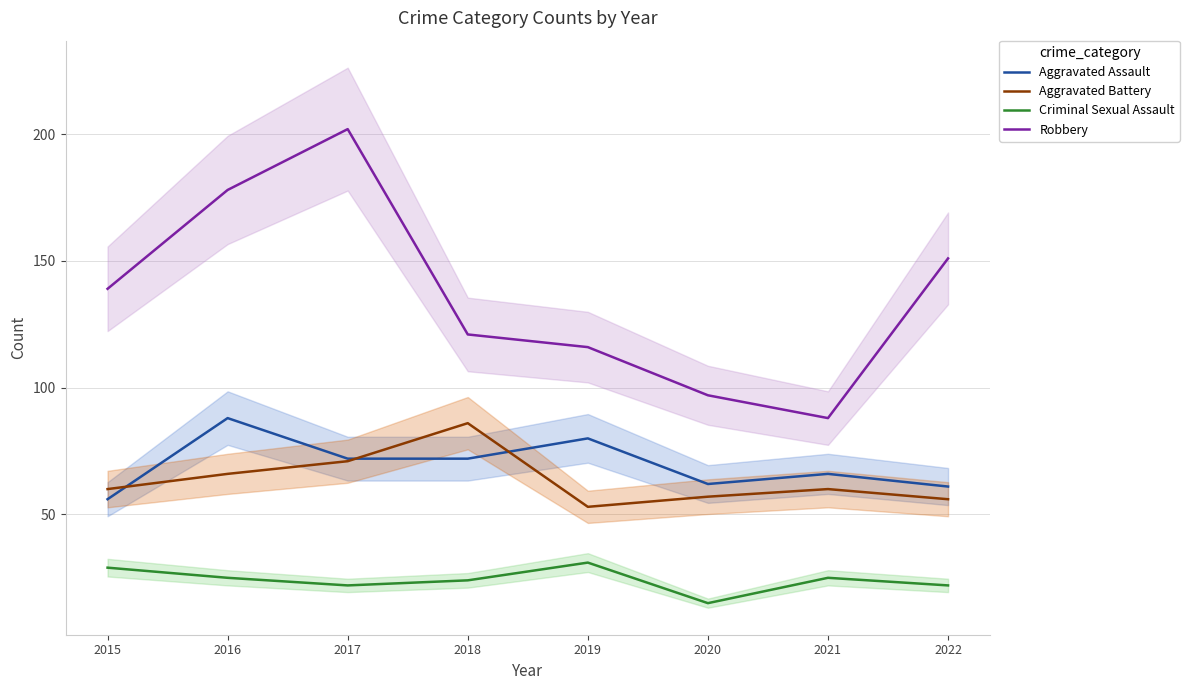

What is the total value across all series at 2022?

290